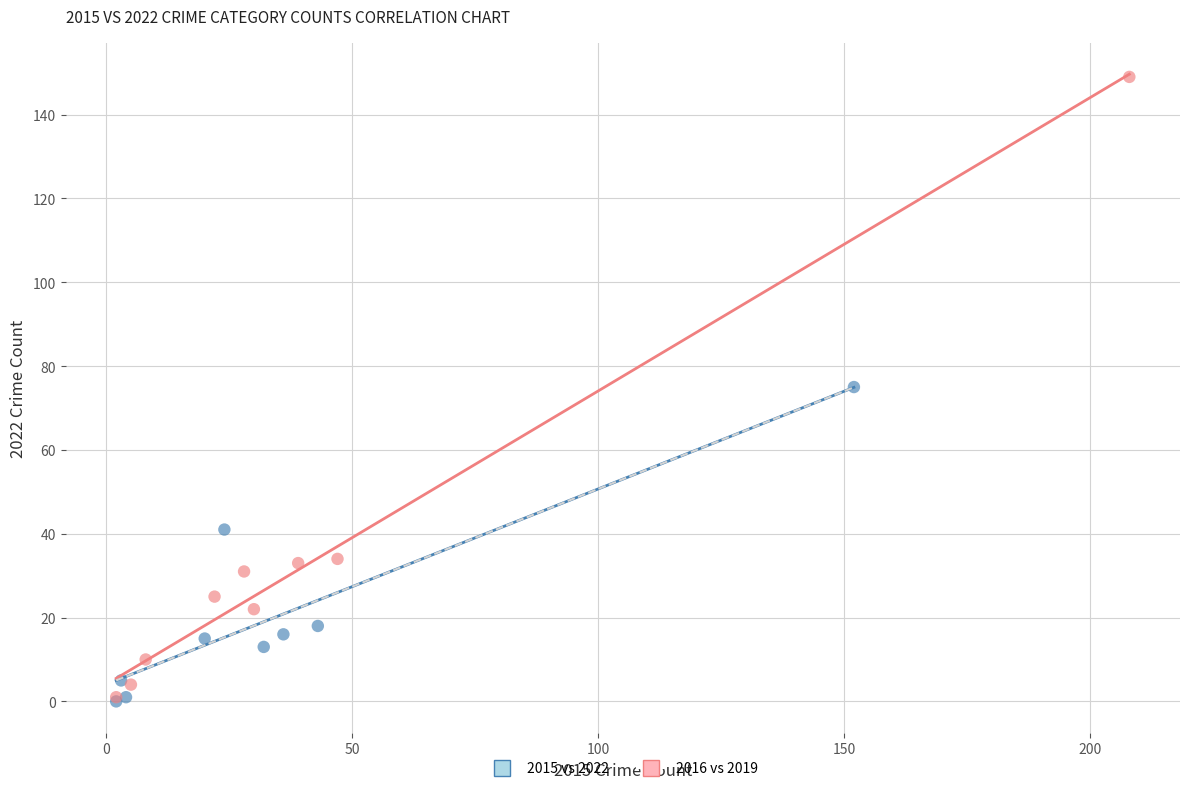

Which series has the largest Y range (max minus min)?

2016 vs 2019